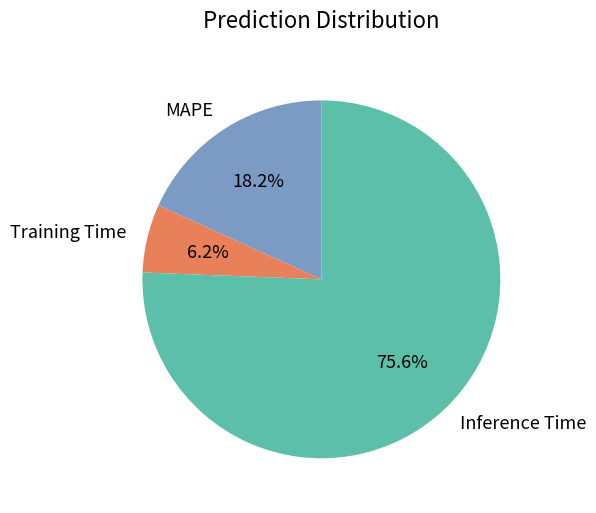

What percentage is the Training Time slice, to the nearest percent?

6%